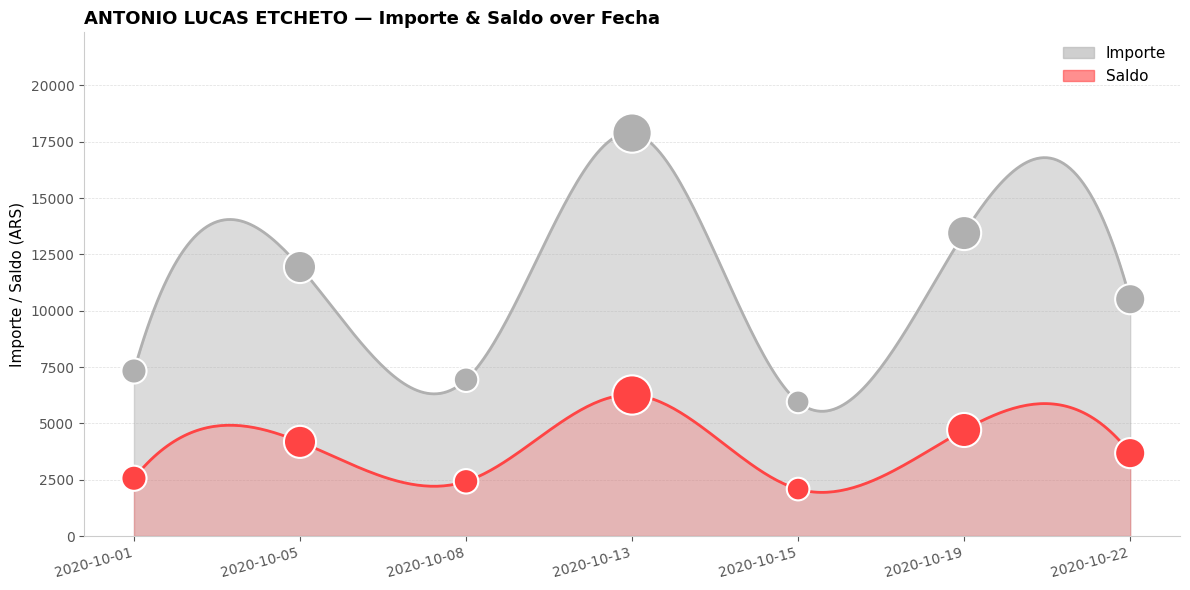

Which series has the largest Y range (max minus min)?

Importe